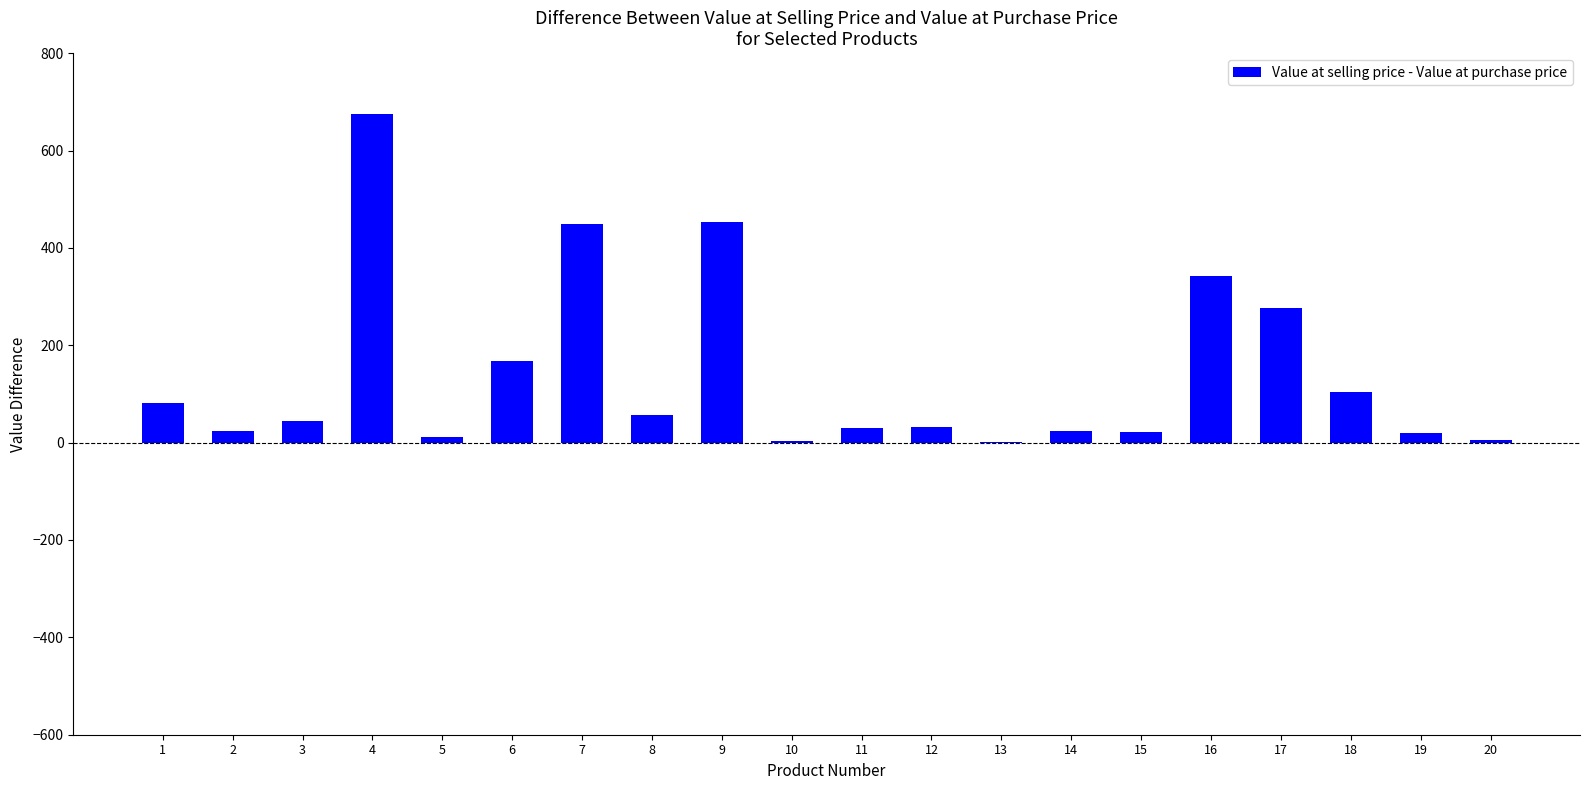

What is the sum of the values at 6 and 5?

177.6